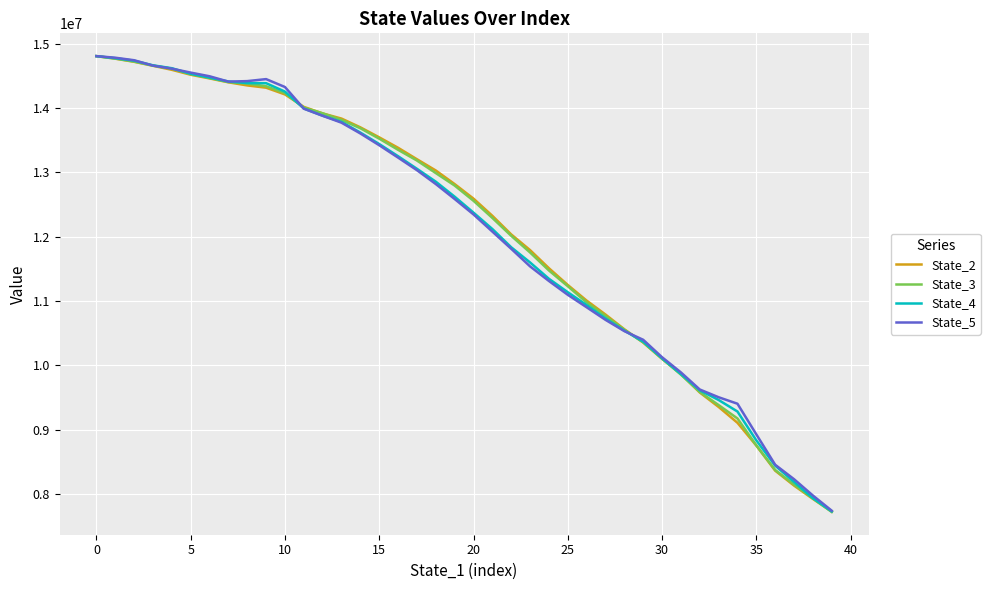

What is the minimum value shown in the chart?

7723922.2